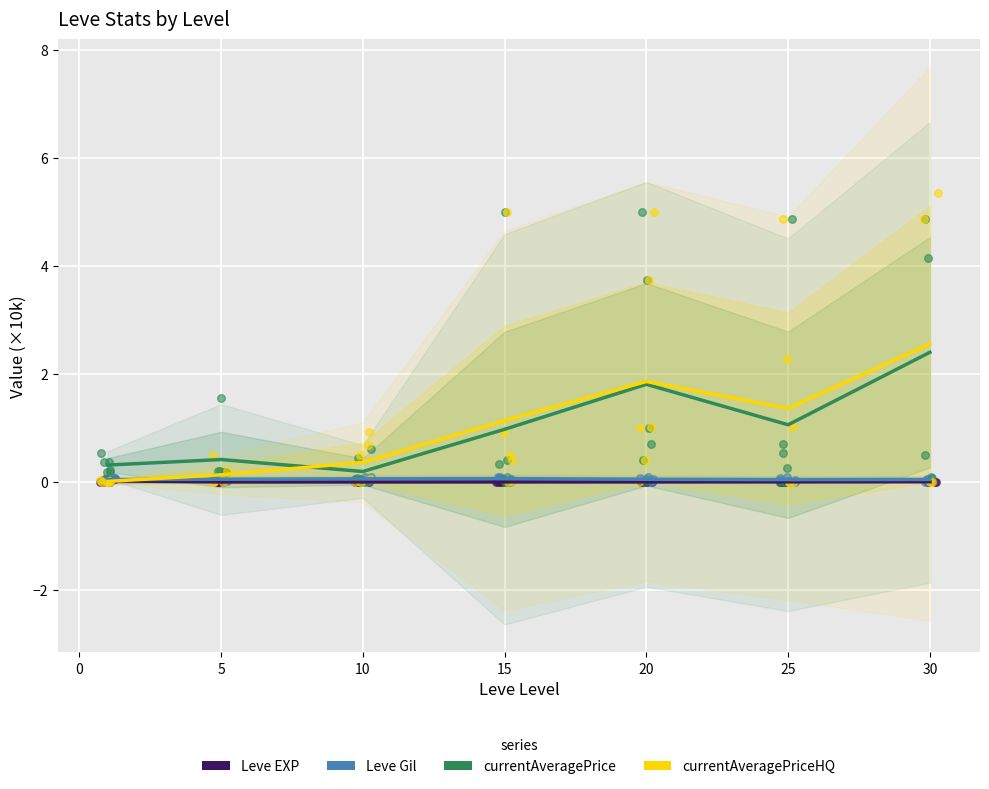

Which series contains the highest Y value?

currentAveragePriceHQ